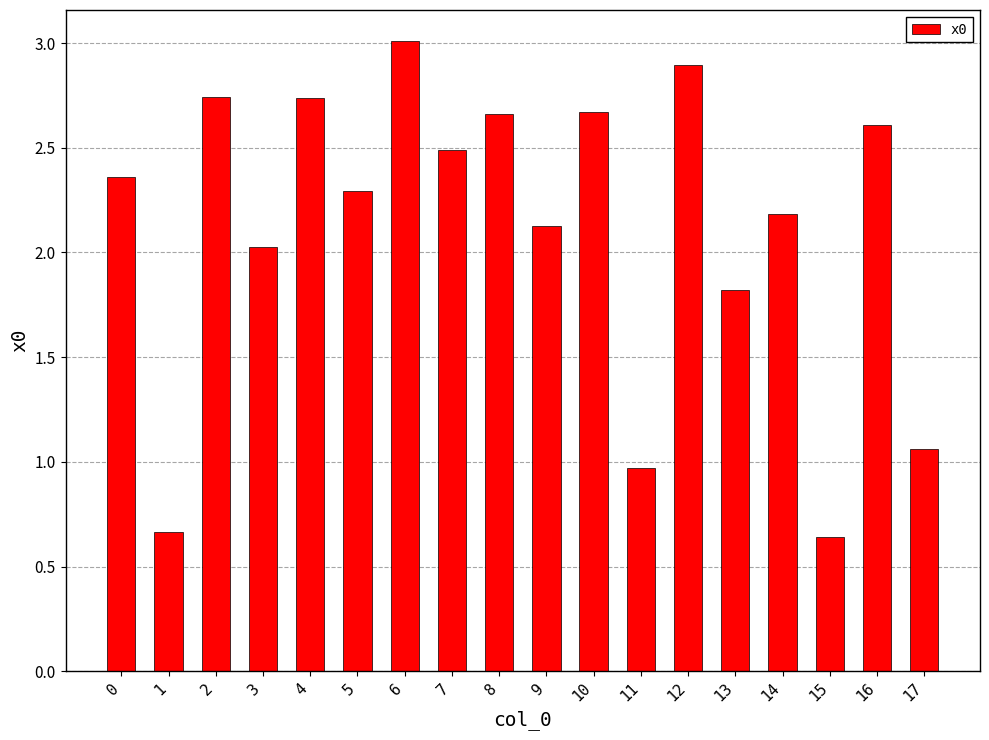

What is the difference between the second highest and minimum values?

2.3